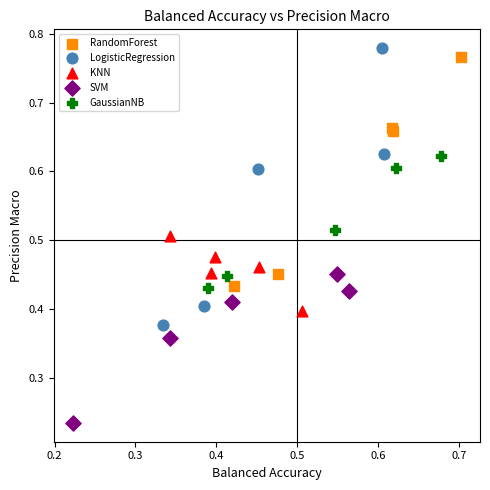

Which series contains the lowest Y value?

SVM